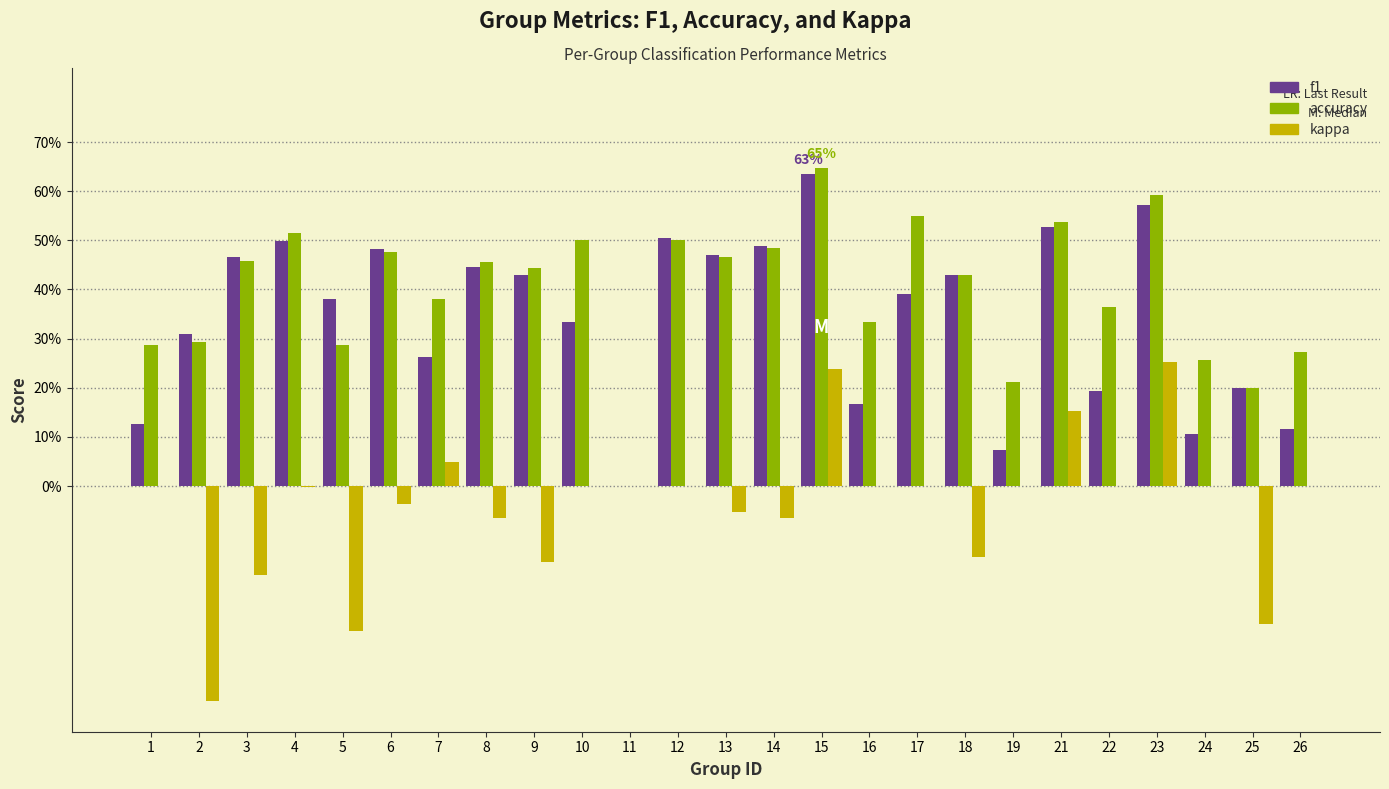

What is the difference between the maximum and second lowest values in the kappa series?

0.5